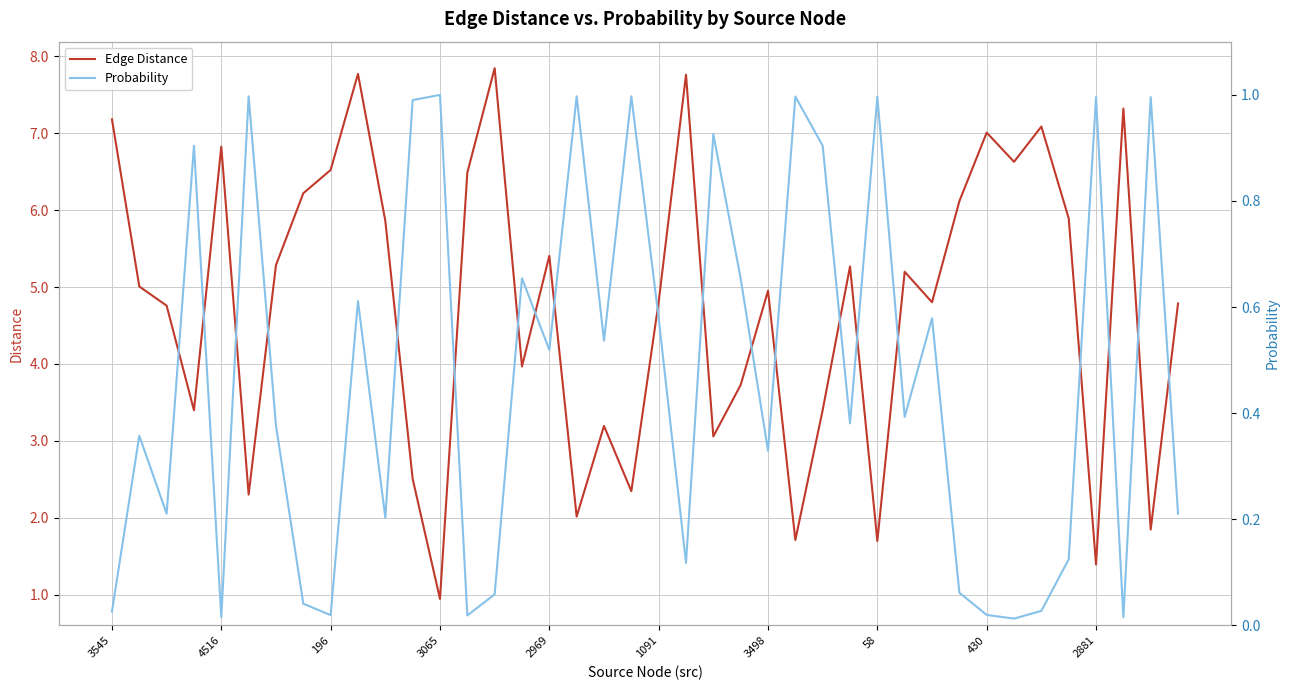

What is the total value across all series at 15?

4.6